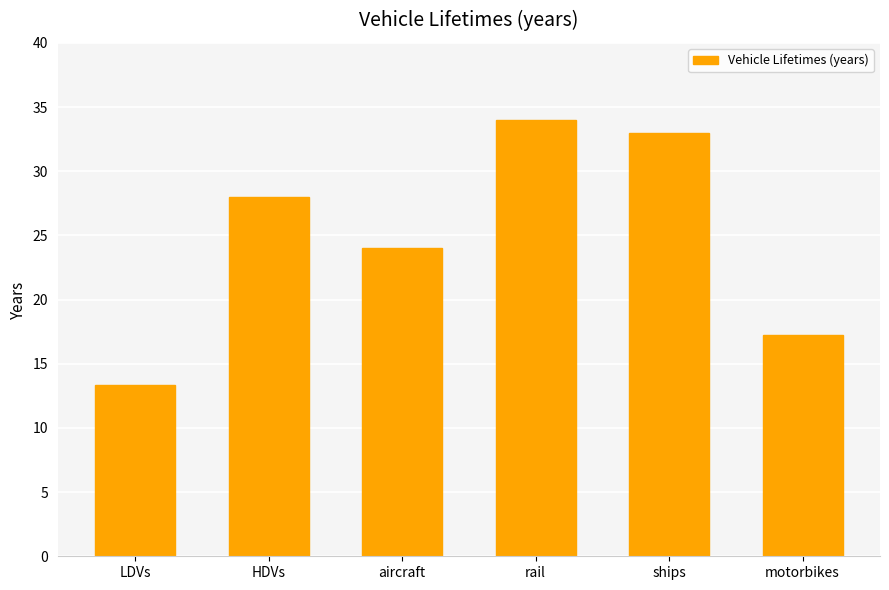

Read the value at ships.

33.0